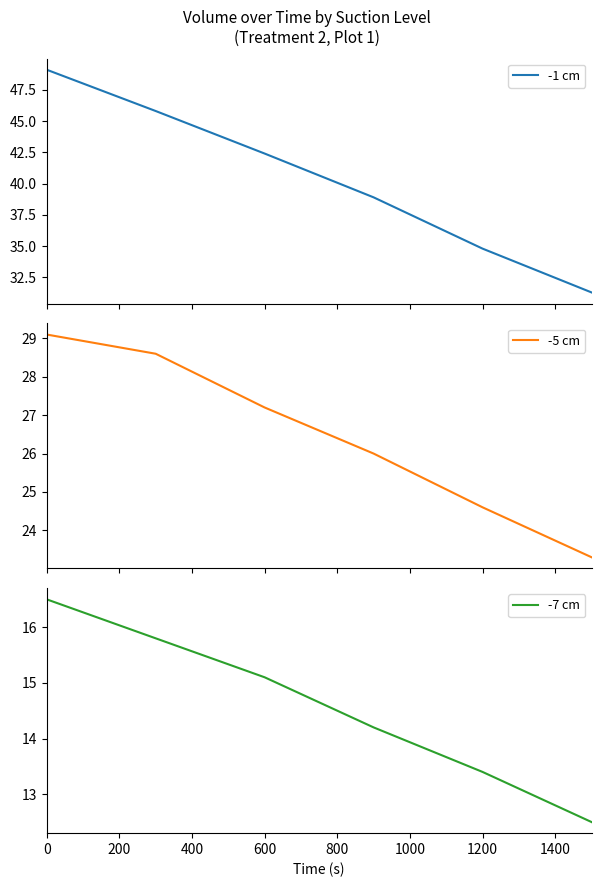

Which series has the largest total across all categories?

-1 cm